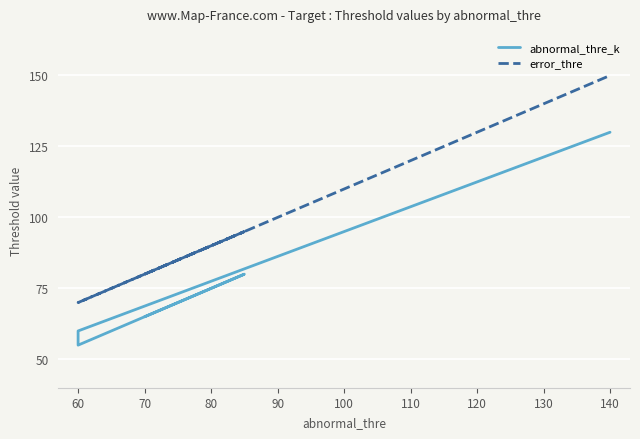

Is the value of abnormal_thre_k at 70 greater than the value of error_thre at 140?

No